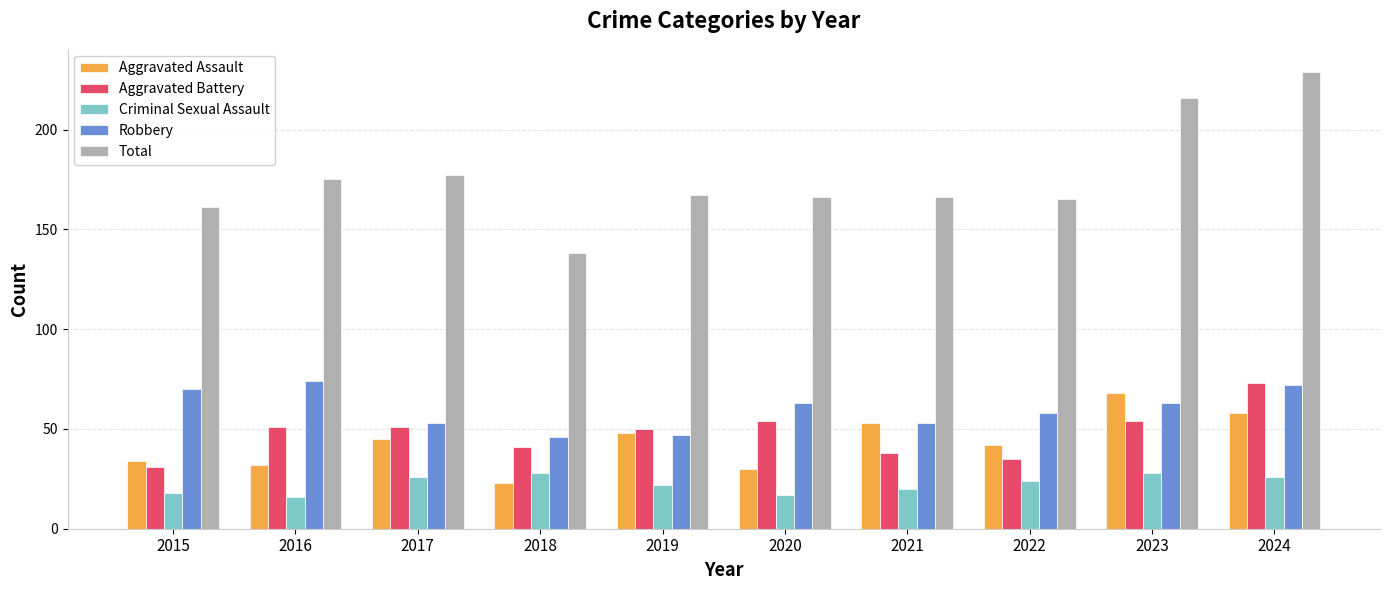

What is the value of the Criminal Sexual Assault bar at the 4th from the left?

28